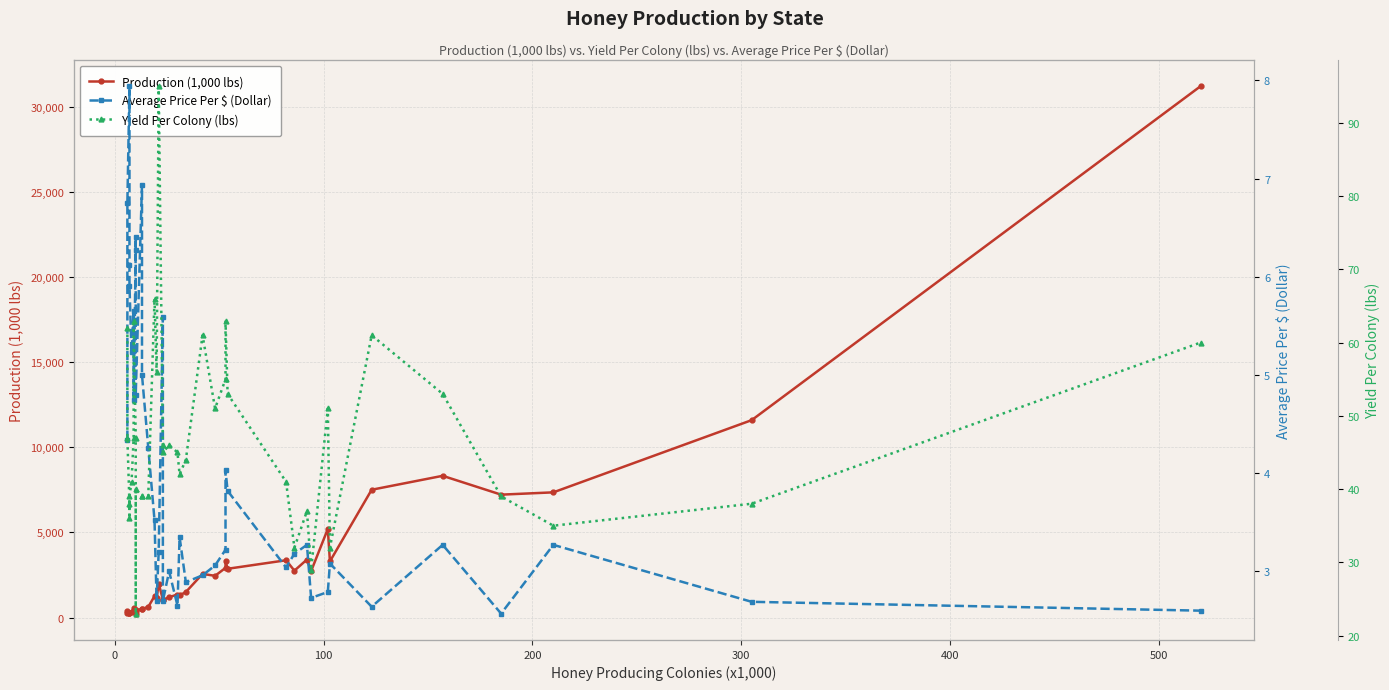

Is it true that Production (1,000 lbs) equals 15613.1 at 38?

False